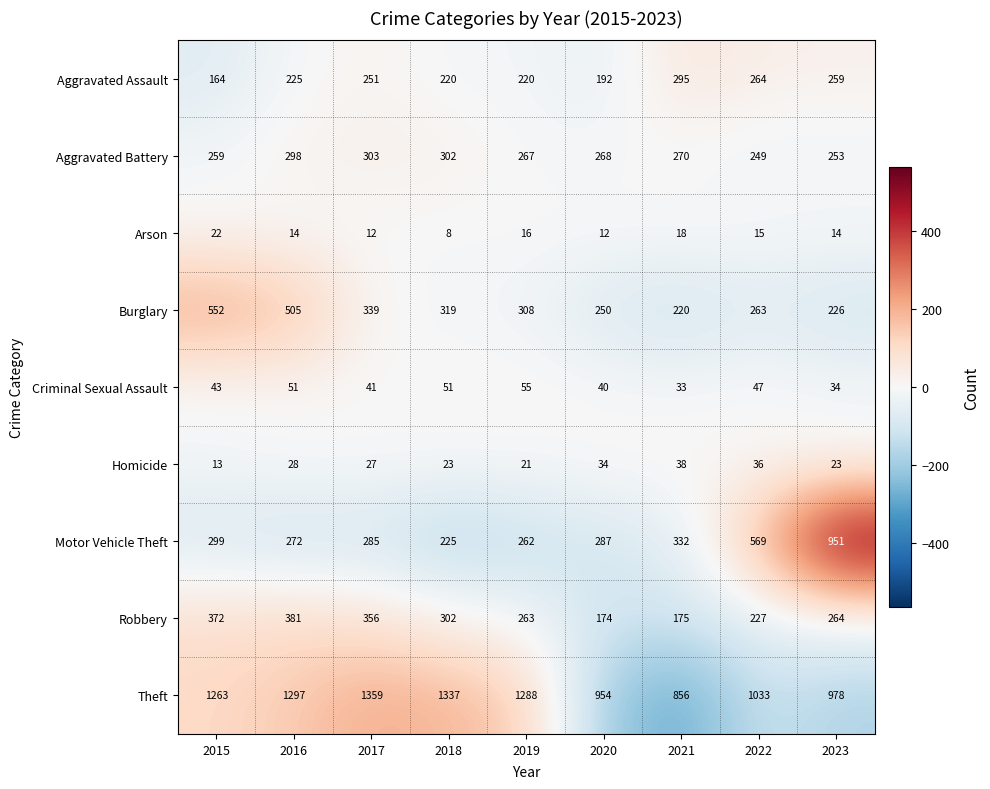

How many data points in Motor Vehicle Theft are less than 287?

4